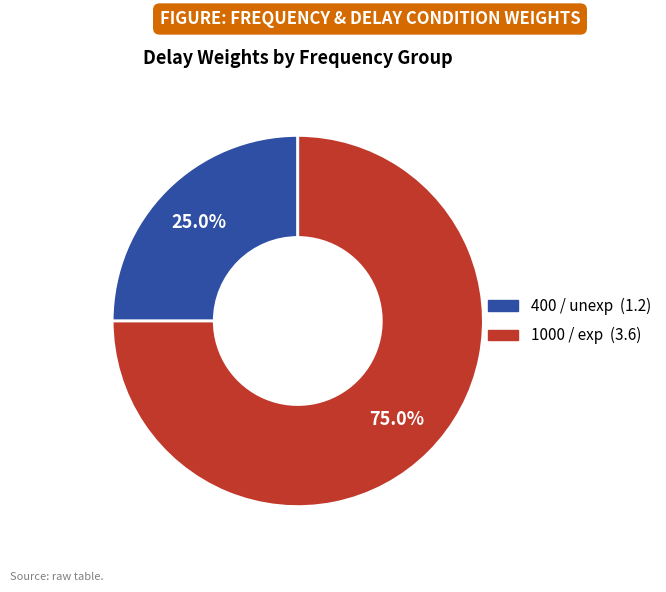

Does any single category account for the majority?

Yes